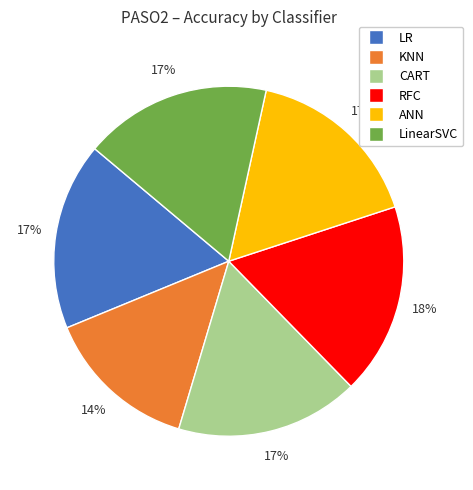

Does any single category account for the majority?

No